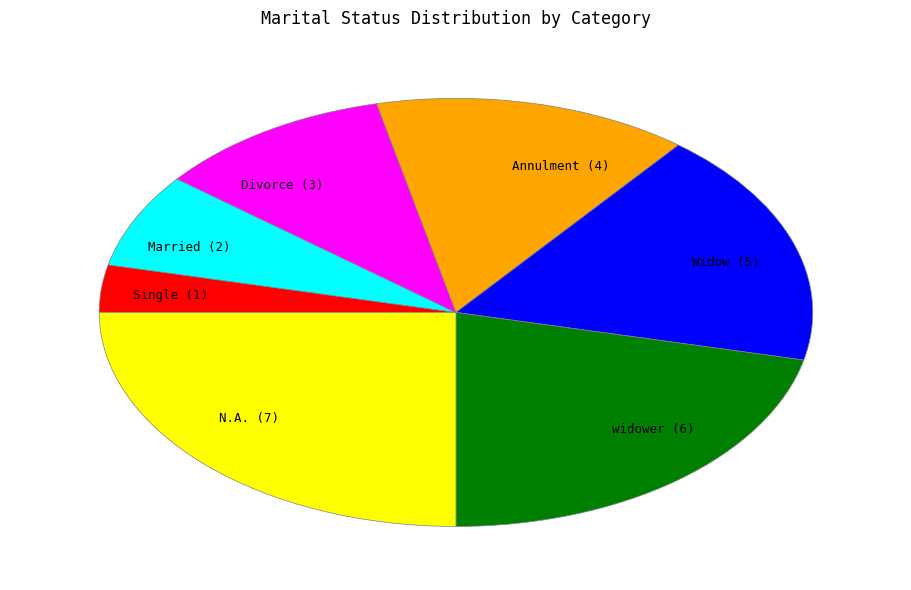

How many slices are in this pie chart?

7